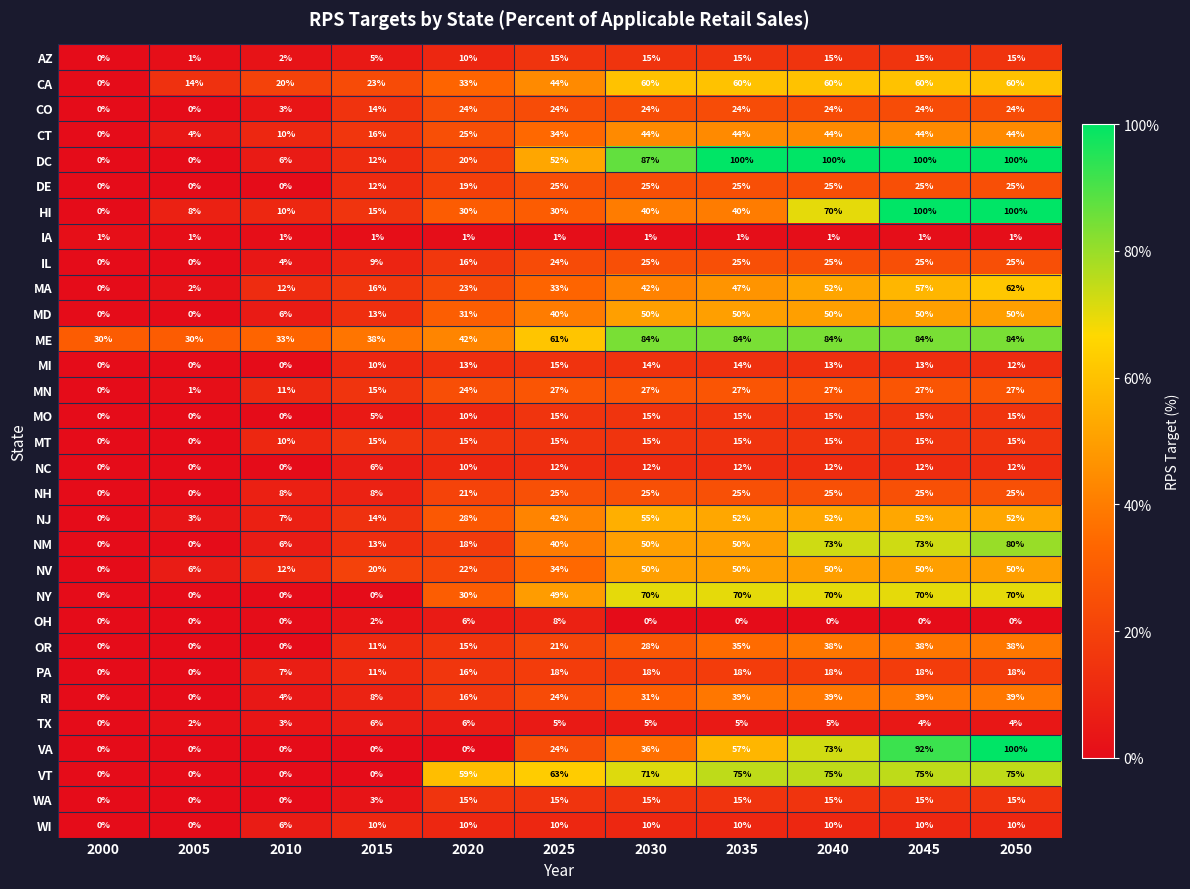

Which series changed the most between 2030 and 2050?

VA